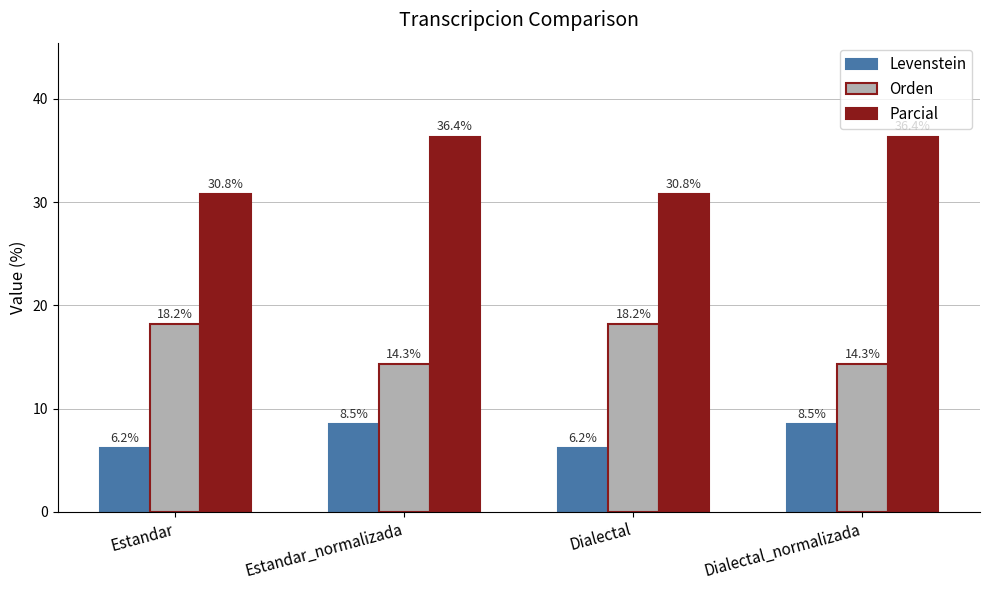

What value does the Parcial series have at Dialectal?

30.8